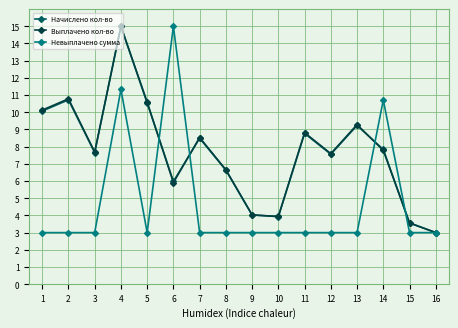

What is the difference between the highest and lowest values at 5?

7.6